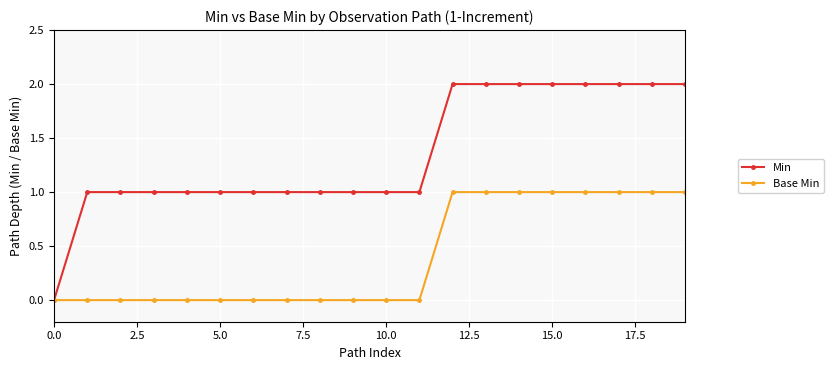

What is the value of the Min point at the 15th from the left?

2